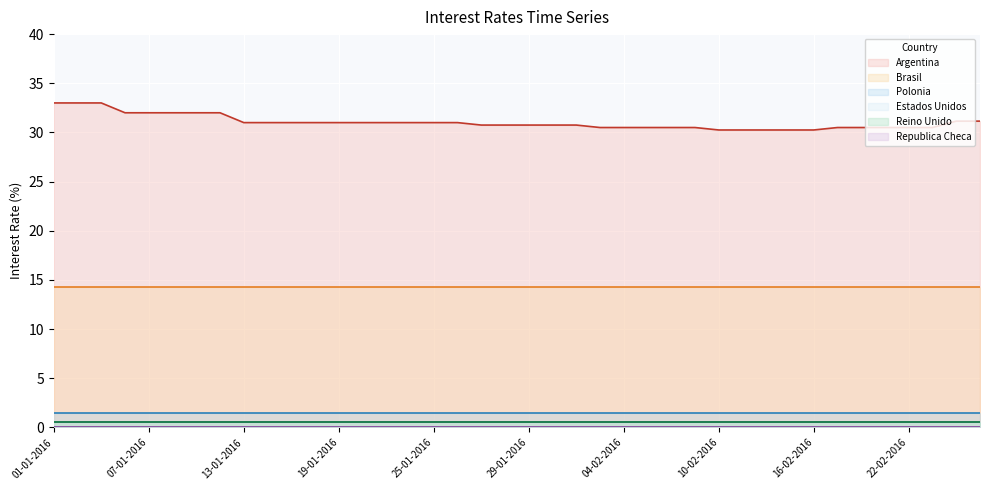

What is the value of the Estados Unidos point at the 16th from the left?

0.5